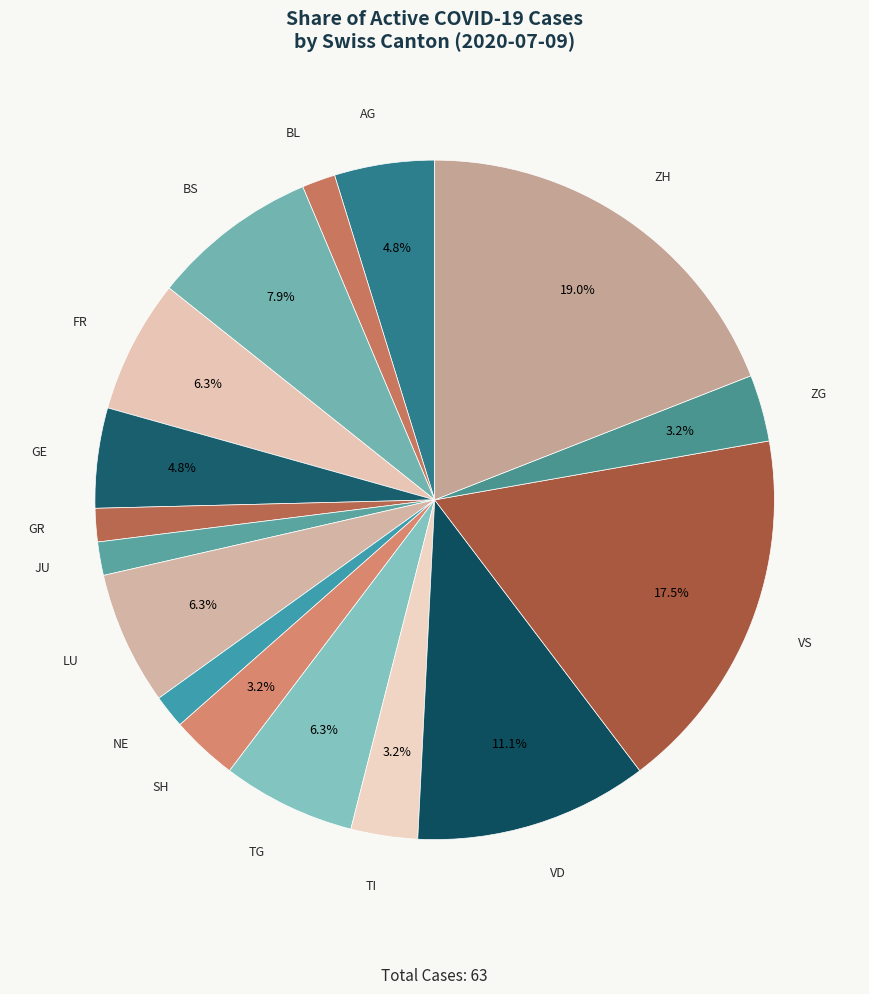

Which slice is the largest?

ZH